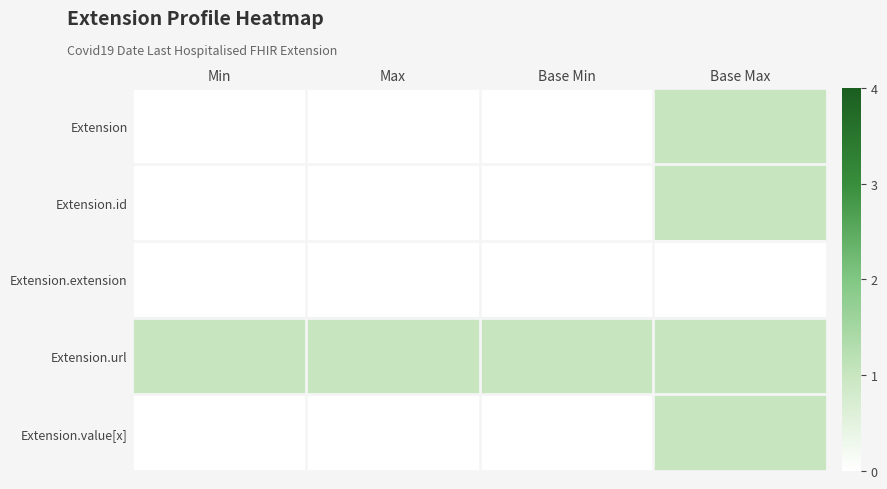

How many distinct data groups are displayed?

5